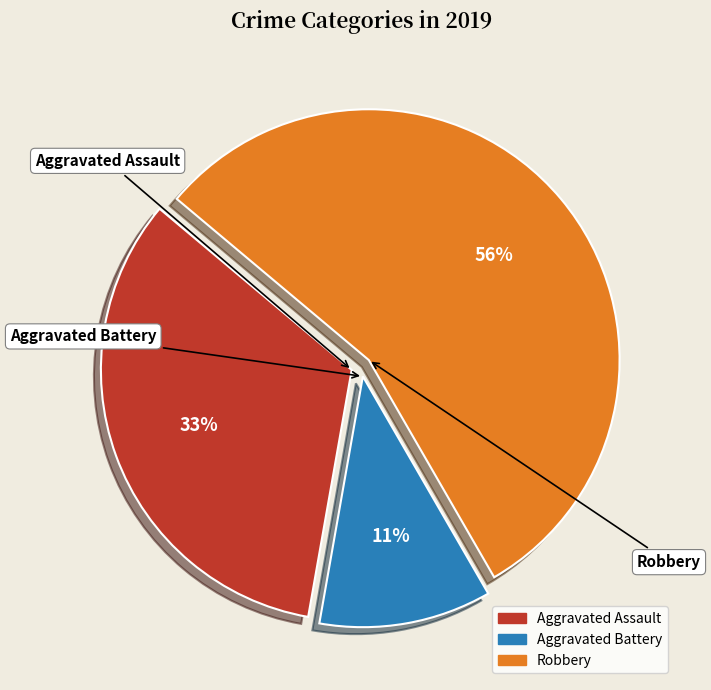

What is the largest slice in the pie chart?

Robbery